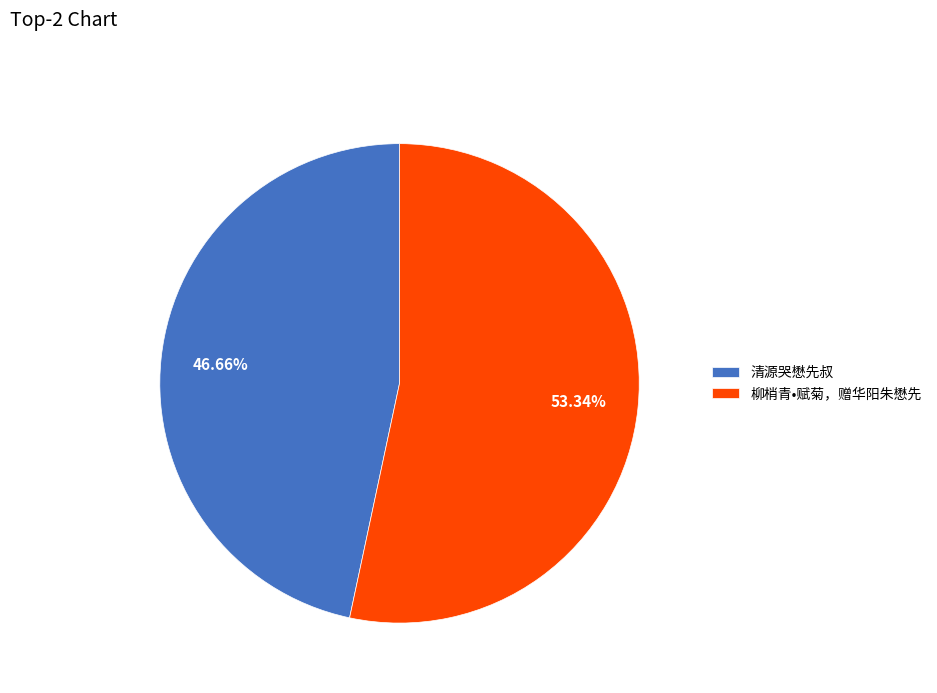

The 清源哭懋先叔 slice represents 61% of the pie. True or false?

False